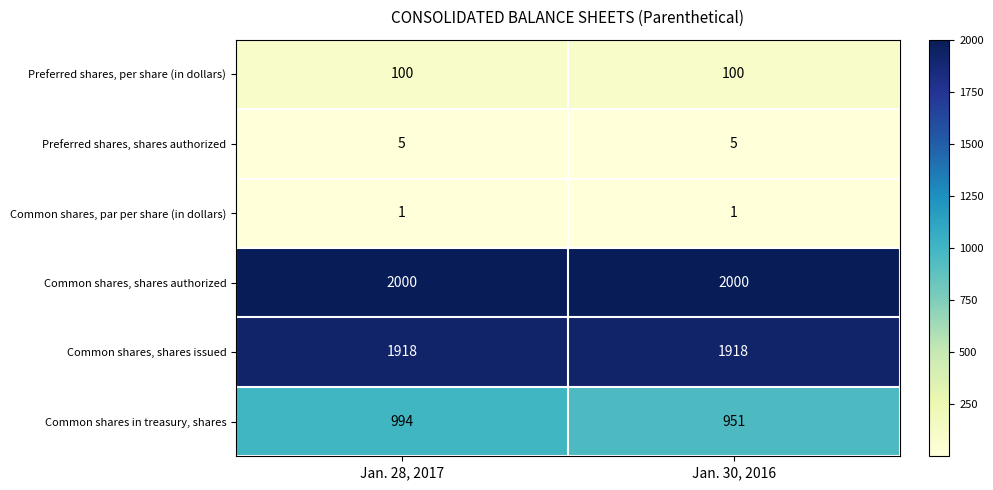

What is the total value across all series at Jan. 30, 2016?

4975